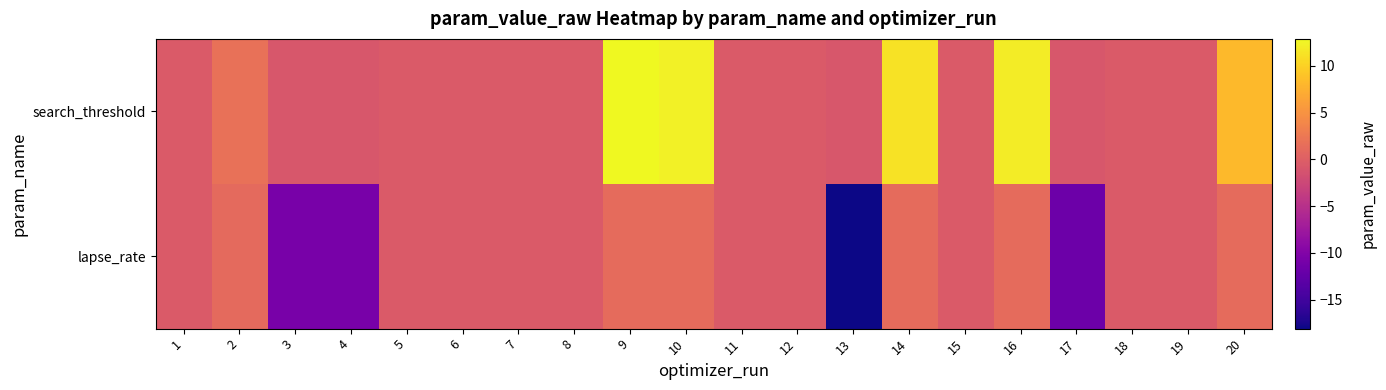

What is the maximum value shown in the chart?

12.9